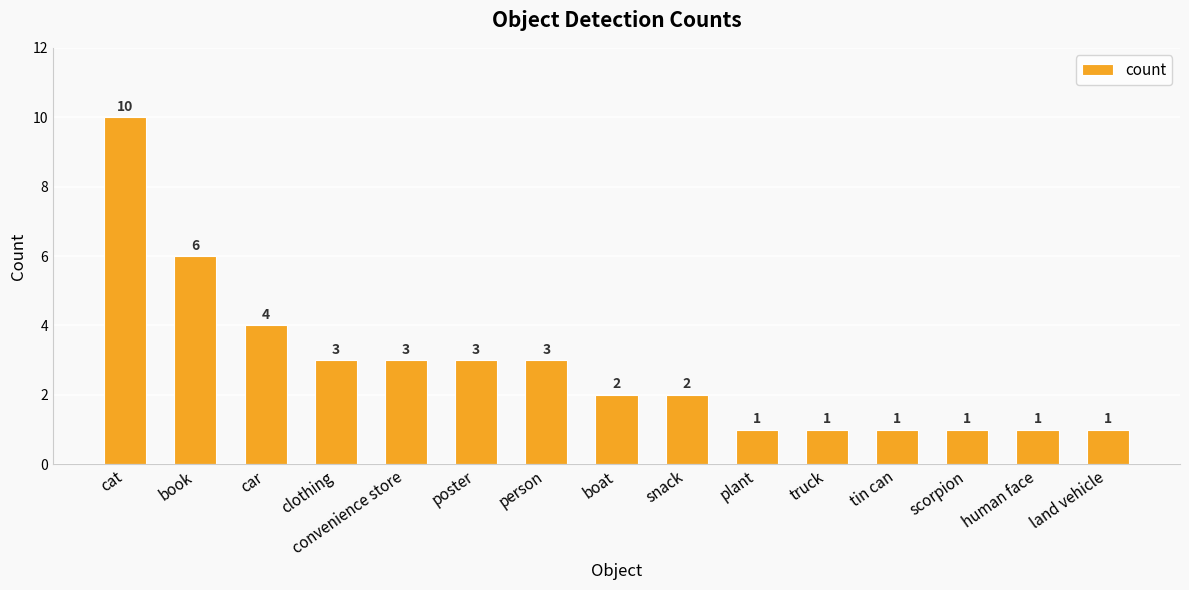

What is the label of the 14th bar from the right?

book